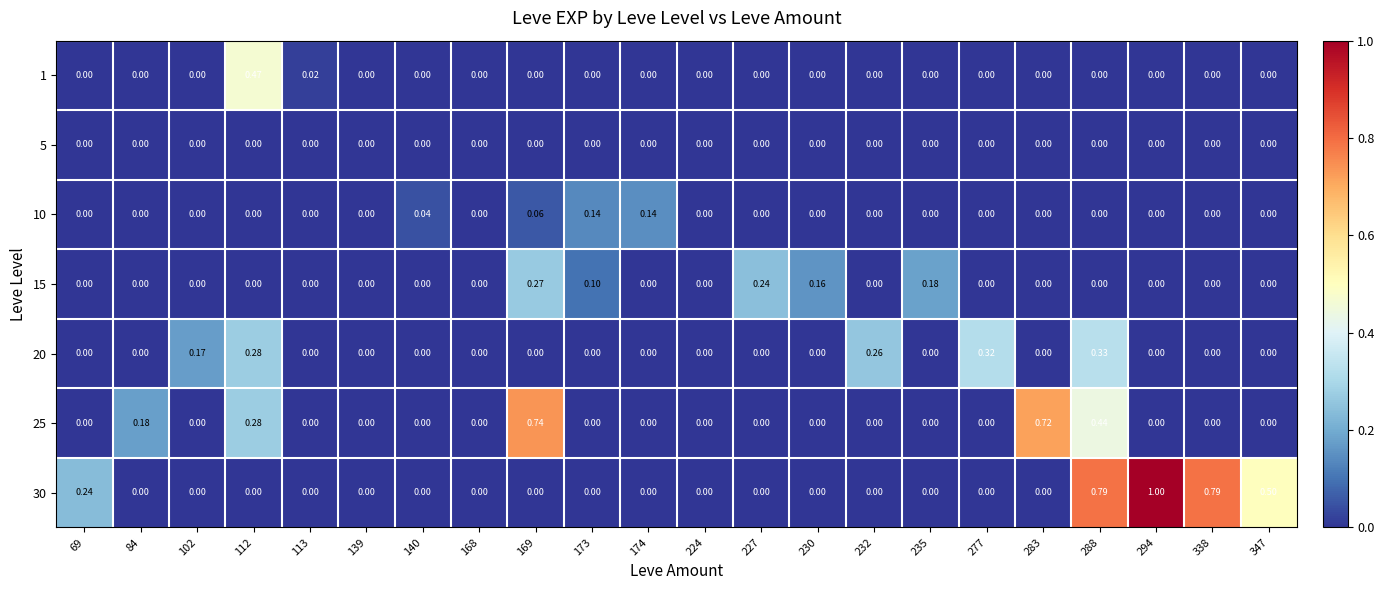

Reading left to right, transcribe all the data shown in this chart.

1: 69=0.0	84=0.0	102=0.0	112=0.5	113=0.0	139=0.0	140=0.0	168=0.0	169=0.0	173=0.0	174=0.0	224=0.0	227=0.0	230=0.0	232=0.0	235=0.0	277=0.0	283=0.0	288=0.0	294=0.0	338=0.0	347=0.0
5: 69=0.0	84=0.0	102=0.0	112=0.0	113=0.0	139=0.0	140=0.0	168=0.0	169=0.0	173=0.0	174=0.0	224=0.0	227=0.0	230=0.0	232=0.0	235=0.0	277=0.0	283=0.0	288=0.0	294=0.0	338=0.0	347=0.0
10: 69=0.0	84=0.0	102=0.0	112=0.0	113=0.0	139=0.0	140=0.0	168=0.0	169=0.1	173=0.1	174=0.1	224=0.0	227=0.0	230=0.0	232=0.0	235=0.0	277=0.0	283=0.0	288=0.0	294=0.0	338=0.0	347=0.0
15: 69=0.0	84=0.0	102=0.0	112=0.0	113=0.0	139=0.0	140=0.0	168=0.0	169=0.3	173=0.1	174=0.0	224=0.0	227=0.2	230=0.2	232=0.0	235=0.2	277=0.0	283=0.0	288=0.0	294=0.0	338=0.0	347=0.0
20: 69=0.0	84=0.0	102=0.2	112=0.3	113=0.0	139=0.0	140=0.0	168=0.0	169=0.0	173=0.0	174=0.0	224=0.0	227=0.0	230=0.0	232=0.3	235=0.0	277=0.3	283=0.0	288=0.3	294=0.0	338=0.0	347=0.0
25: 69=0.0	84=0.2	102=0.0	112=0.3	113=0.0	139=0.0	140=0.0	168=0.0	169=0.7	173=0.0	174=0.0	224=0.0	227=0.0	230=0.0	232=0.0	235=0.0	277=0.0	283=0.7	288=0.4	294=0.0	338=0.0	347=0.0
30: 69=0.2	84=0.0	102=0.0	112=0.0	113=0.0	139=0.0	140=0.0	168=0.0	169=0.0	173=0.0	174=0.0	224=0.0	227=0.0	230=0.0	232=0.0	235=0.0	277=0.0	283=0.0	288=0.8	294=1.0	338=0.8	347=0.5